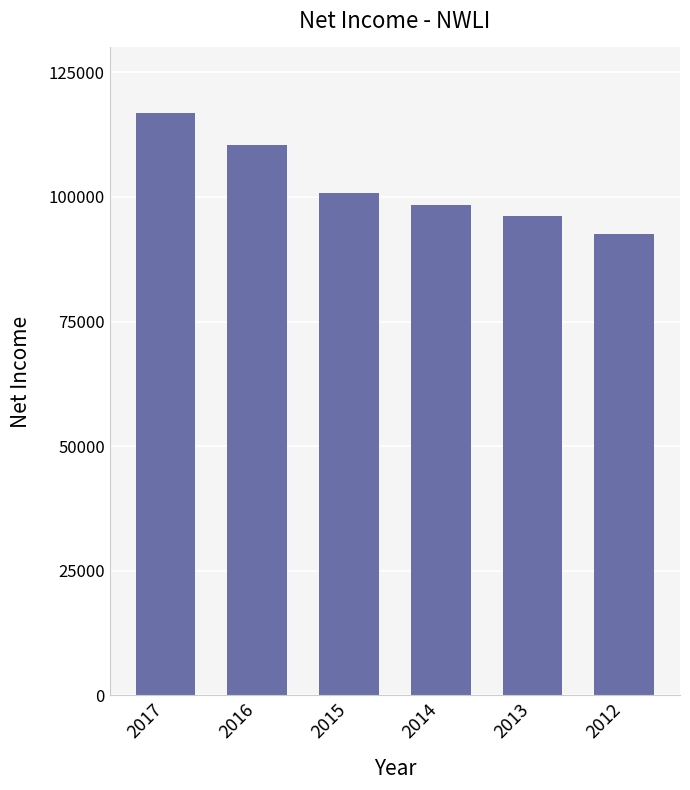

Reading left to right, list all the values displayed in this chart.

2017=116800	2016=110400	2015=100900	2014=98400	2013=96200	2012=92600